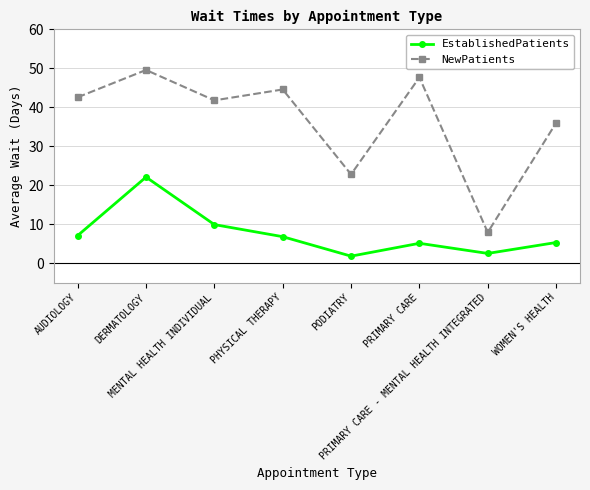

How many interior local valleys does the NewPatients series have?

3